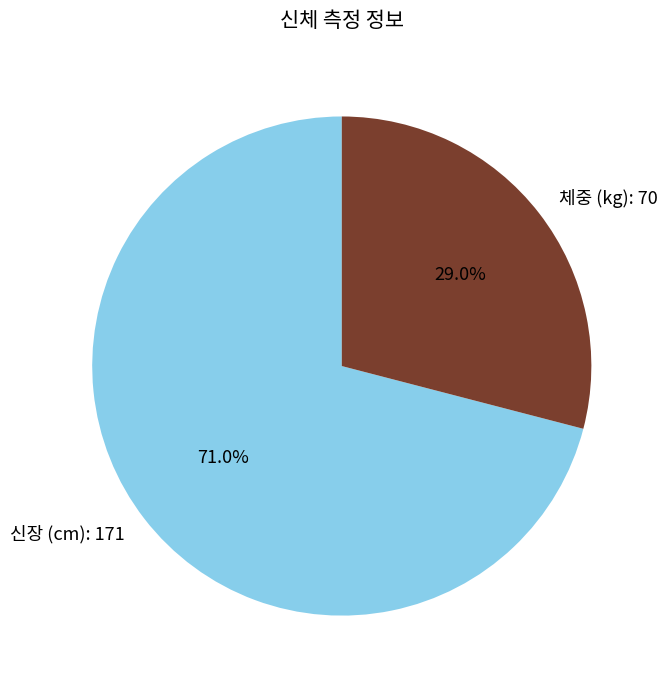

Is 신장 (cm): 171 the majority of the pie?

Yes